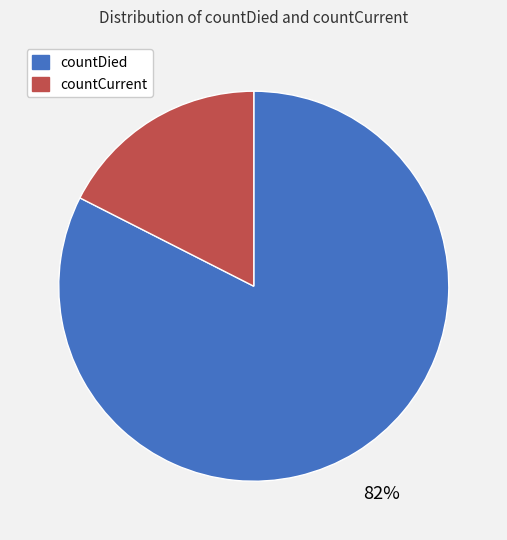

What is the smallest slice in the pie chart?

countCurrent